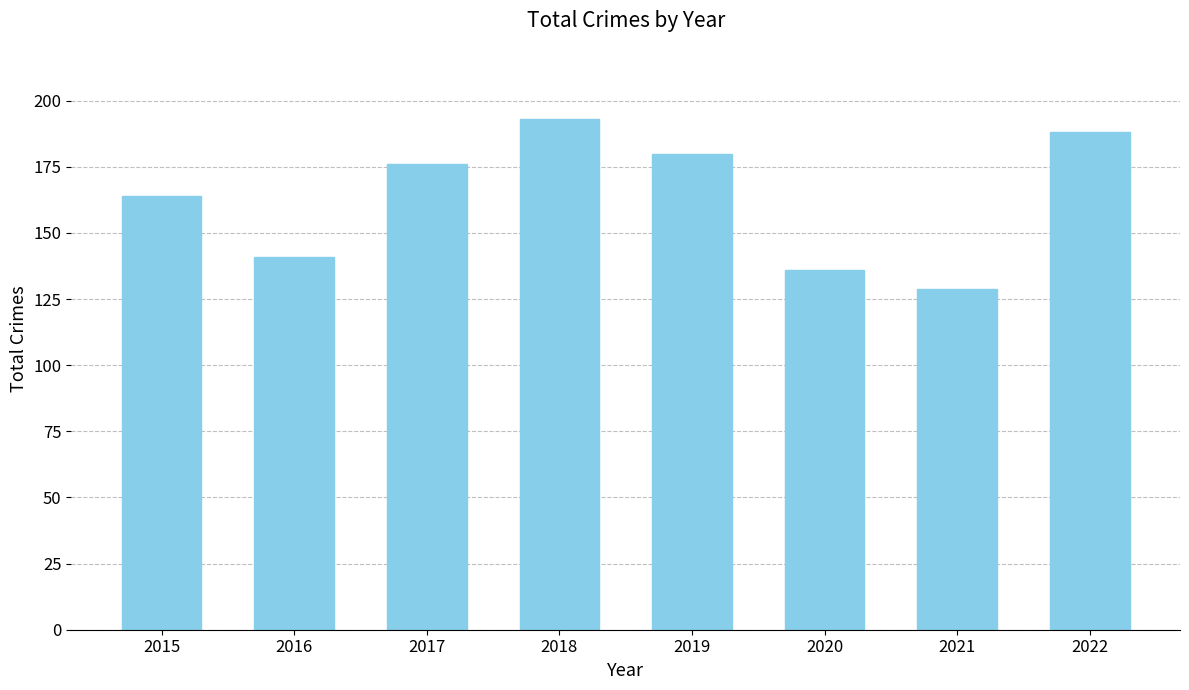

What is the difference between the values at 2017 and 2020?

40